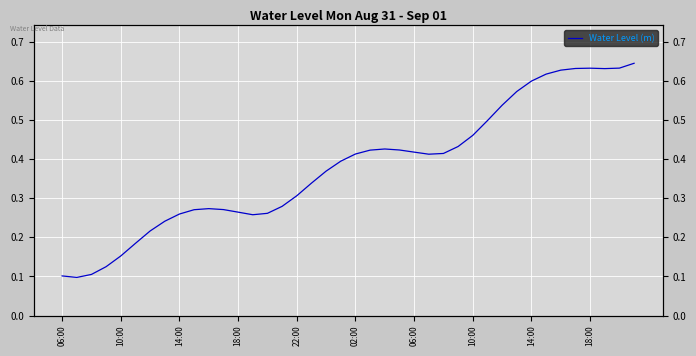

How many interior local valleys (lower than both neighbors) does the data have?

4